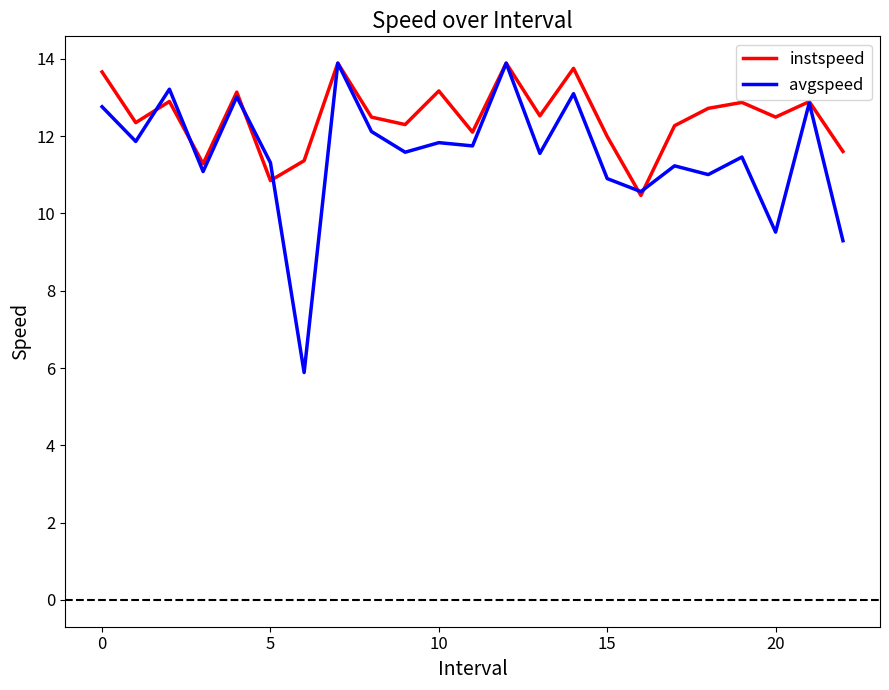

Which series has the largest range (max minus min)?

avgspeed